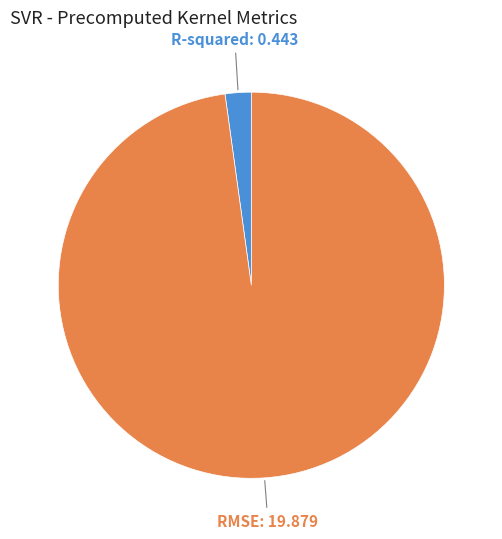

Count the number of slices in the pie.

2